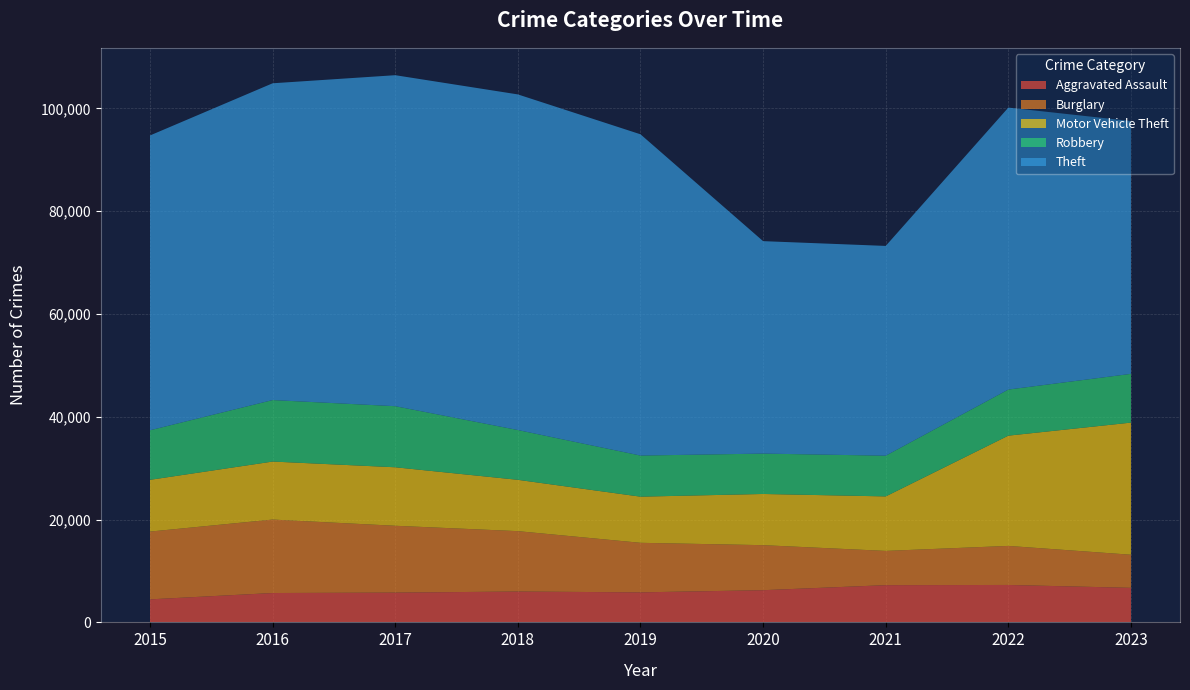

Reading left to right, transcribe all the data shown in this chart.

Aggravated Assault: 2015=4480	2016=5712	2017=5793	2018=6001	2019=5841	2020=6263	2021=7242	2022=7281	2023=6721
Burglary: 2015=13184	2016=14289	2017=13001	2018=11747	2019=9638	2020=8758	2021=6661	2022=7595	2023=6439
Motor Vehicle Theft: 2015=10068	2016=11286	2017=11380	2018=9985	2019=8977	2020=9959	2021=10603	2022=21449	2023=25702
Robbery: 2015=9638	2016=11960	2017=11880	2018=9681	2019=7995	2020=7855	2021=7918	2022=8965	2023=9481
Theft: 2015=57350	2016=61621	2017=64386	2018=65287	2019=62492	2020=41324	2021=40807	2022=54846	2023=49181